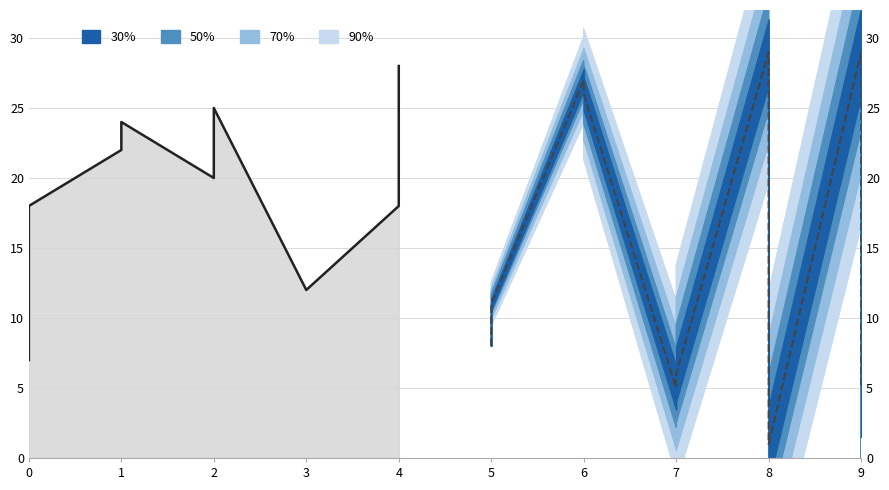

What is the minimum value for Forecast mean?

1